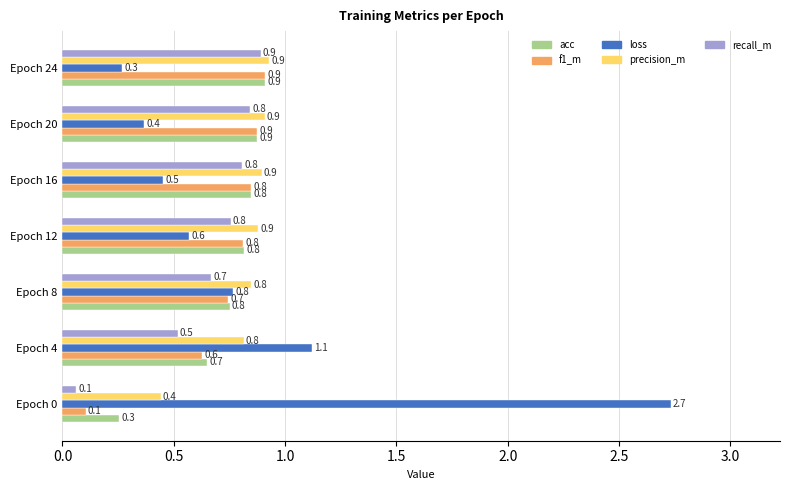

The value of recall_m at Epoch 4 is 0.5. True or false?

True